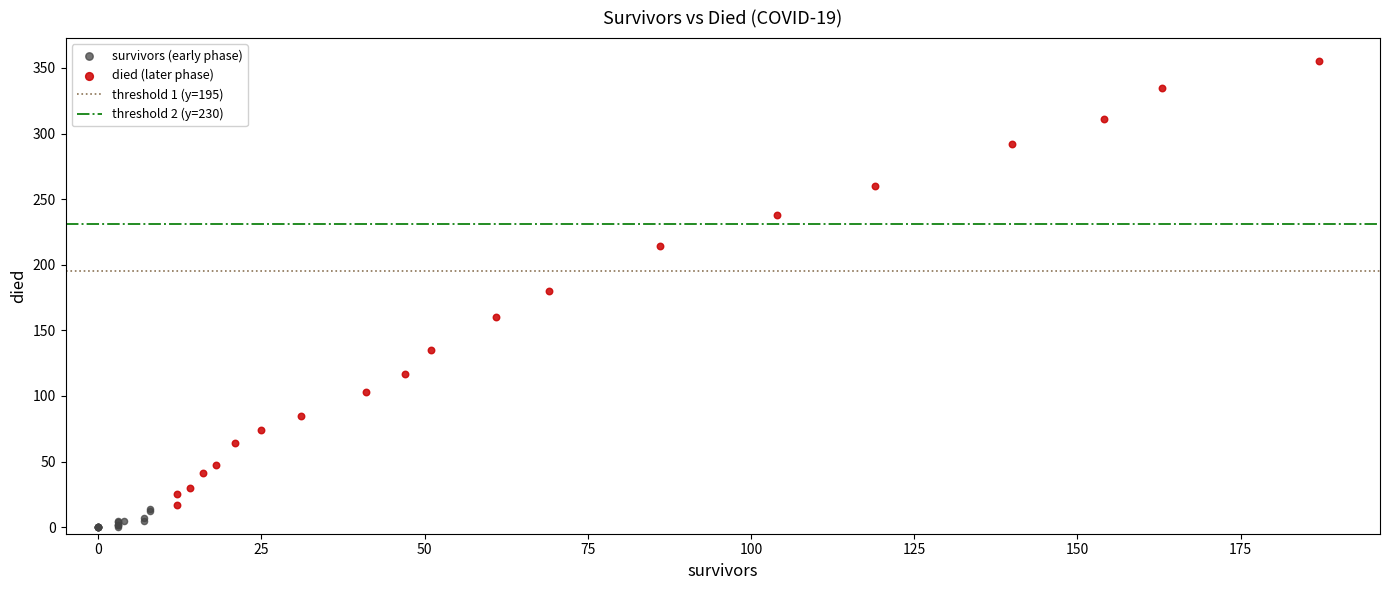

Which series has the widest spread of Y values?

died (later phase)